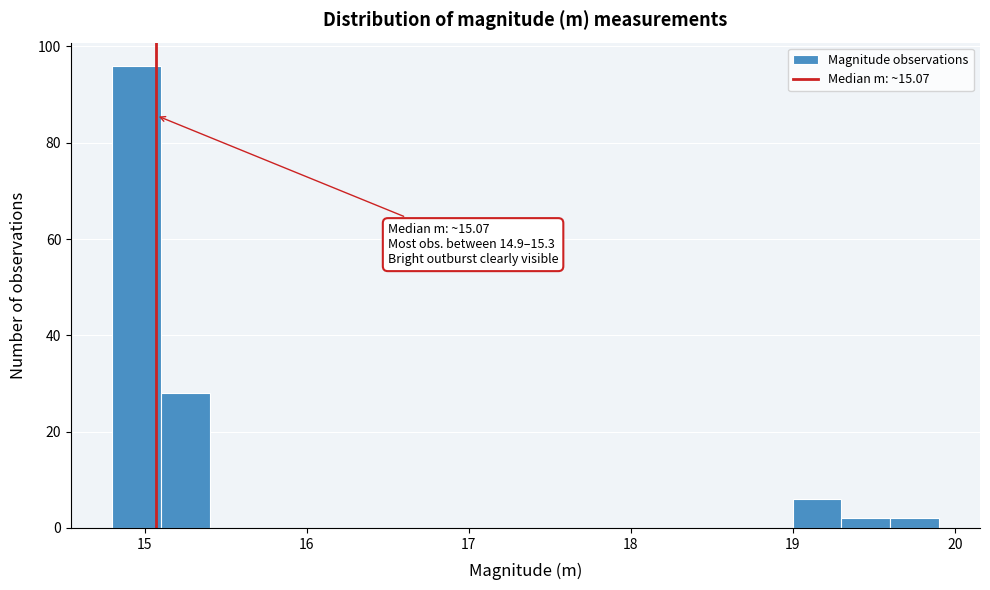

Around what value on the x-axis is the tallest bar? Give the approximate position of its centre, as read against the axis.

15.0